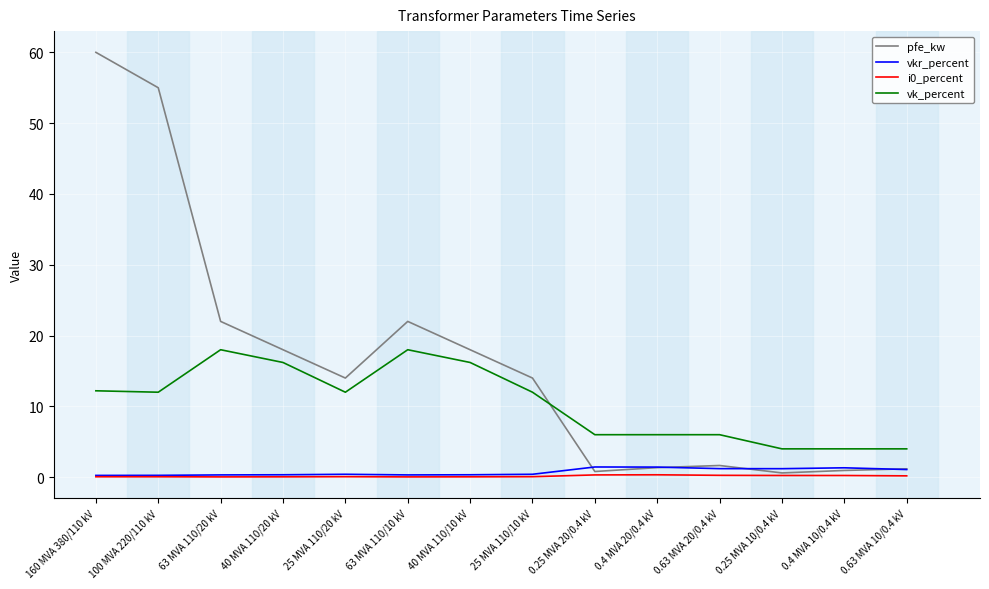

At which category does pfe_kw reach its first local valley?

25 MVA 110/20 kV